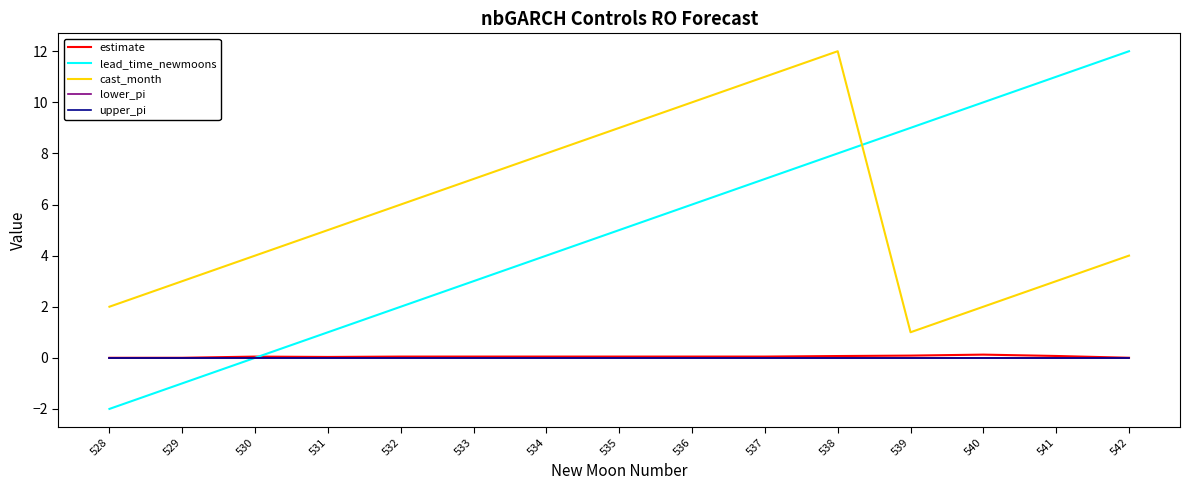

The cast_month series shows 1.3 at 540. True or false?

False